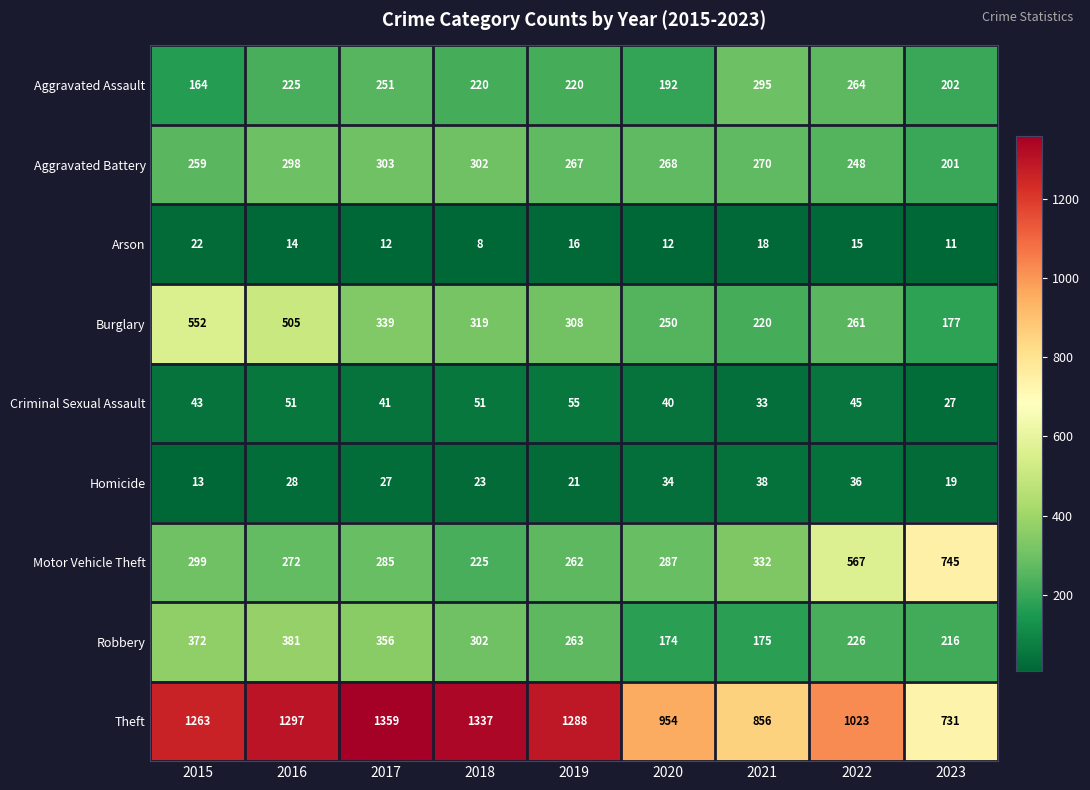

Is it true that Arson equals 18 at 2021?

True